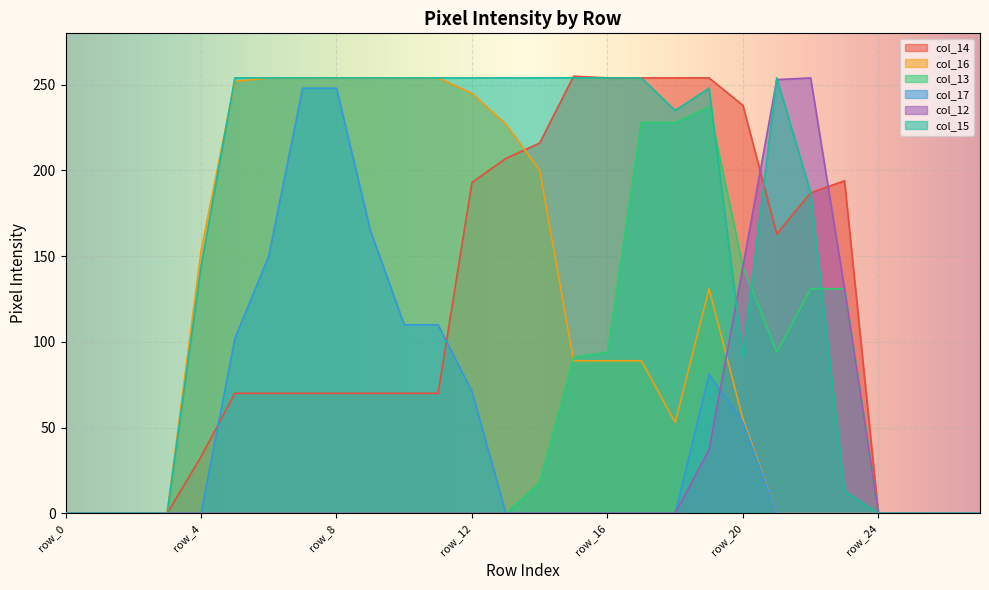

Which category has the lowest value in the col_12 series?

row_0